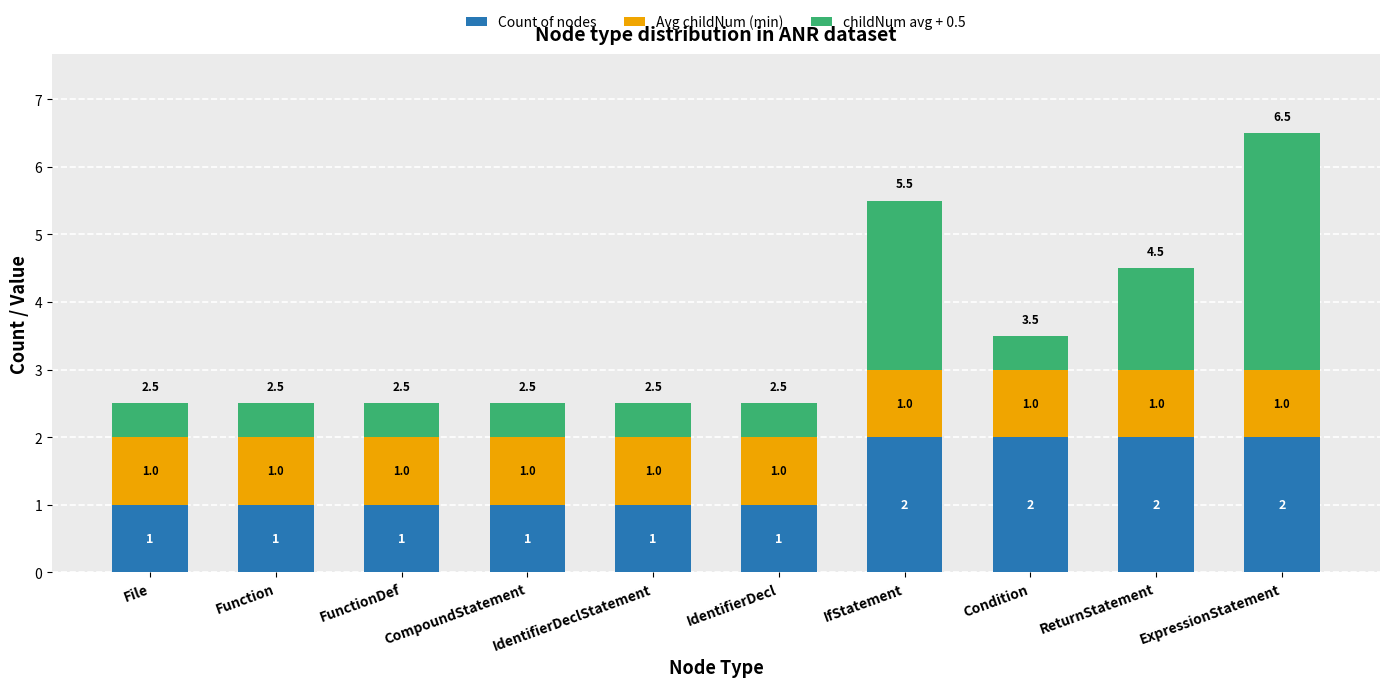

What is the sum of the Count of nodes values at ReturnStatement and FunctionDef?

3.0